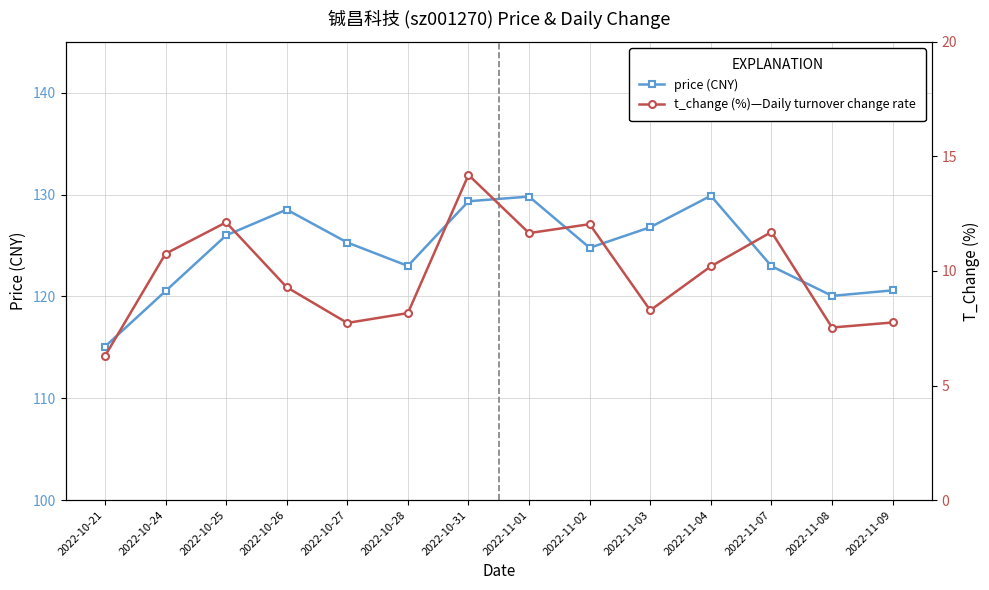

At which label does price reach its peak?

2022-11-04